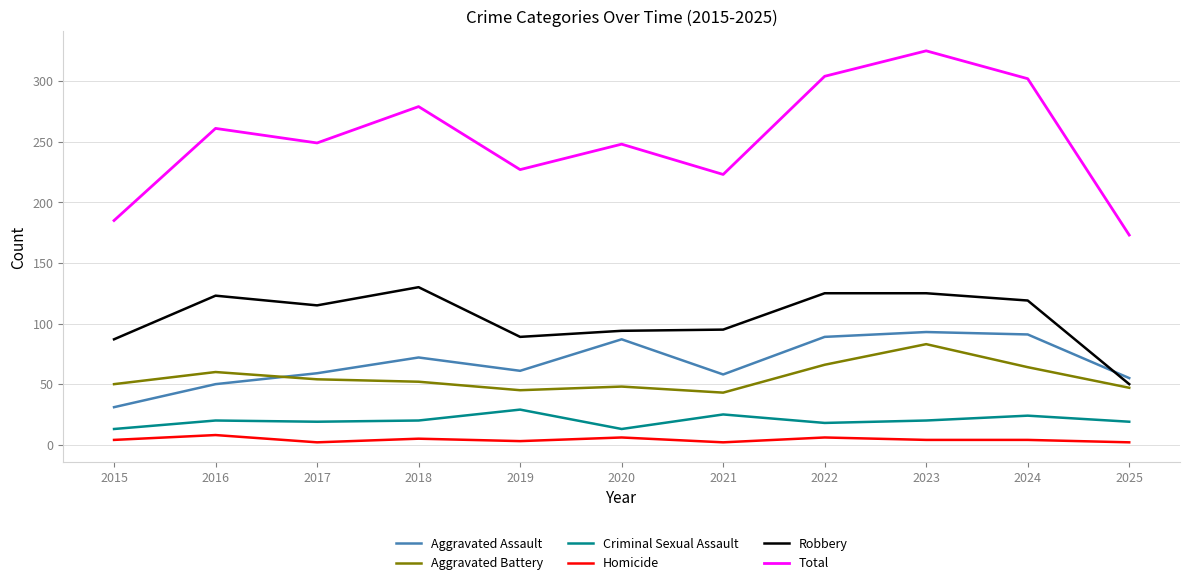

What is the minimum value for Aggravated Assault?

31